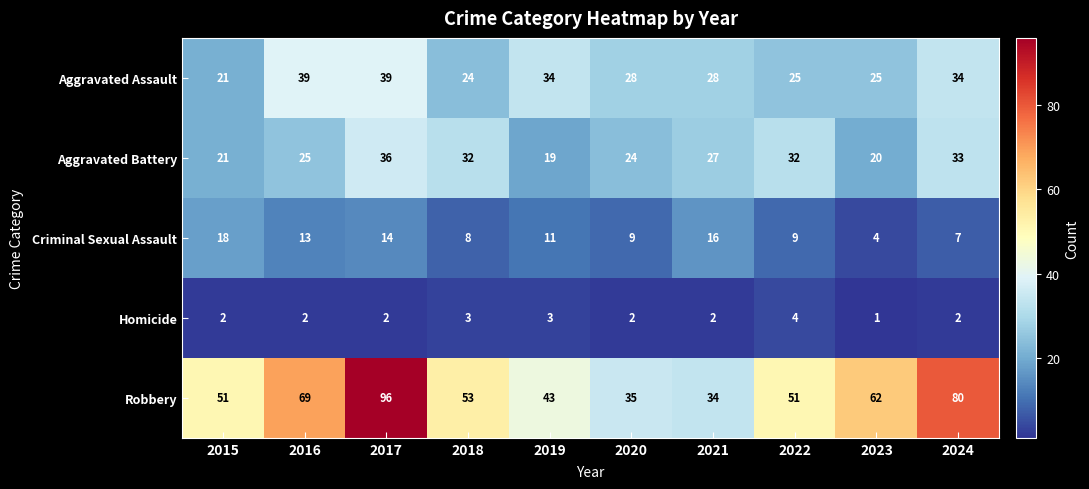

Where does the Aggravated Assault series first go above 28?

2016